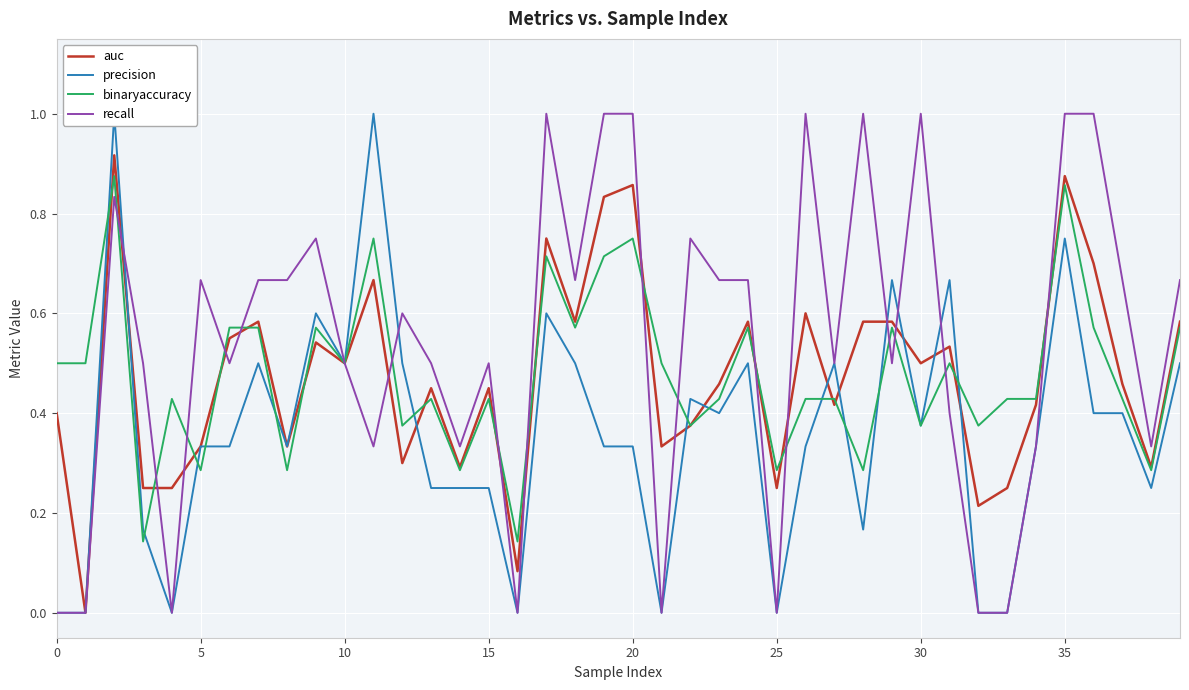

The binaryaccuracy series shows 0.6 at 30. True or false?

False